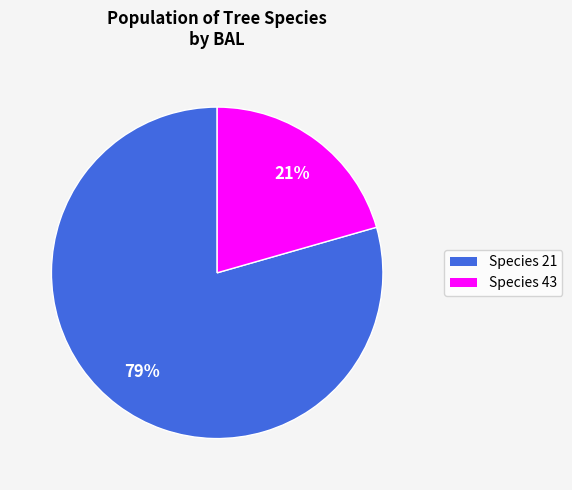

To the nearest percent, what is the average slice percentage?

50%